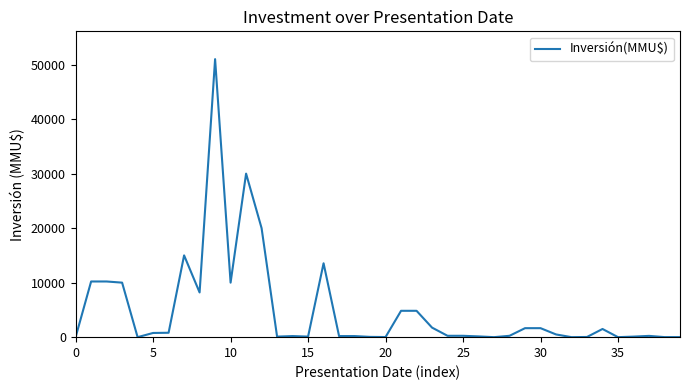

What is the maximum value shown in the chart?

51000